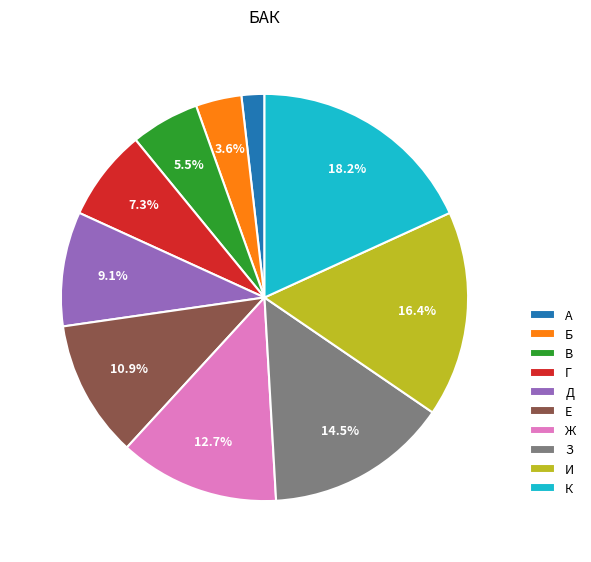

Which has a higher value, И or Ж?

И